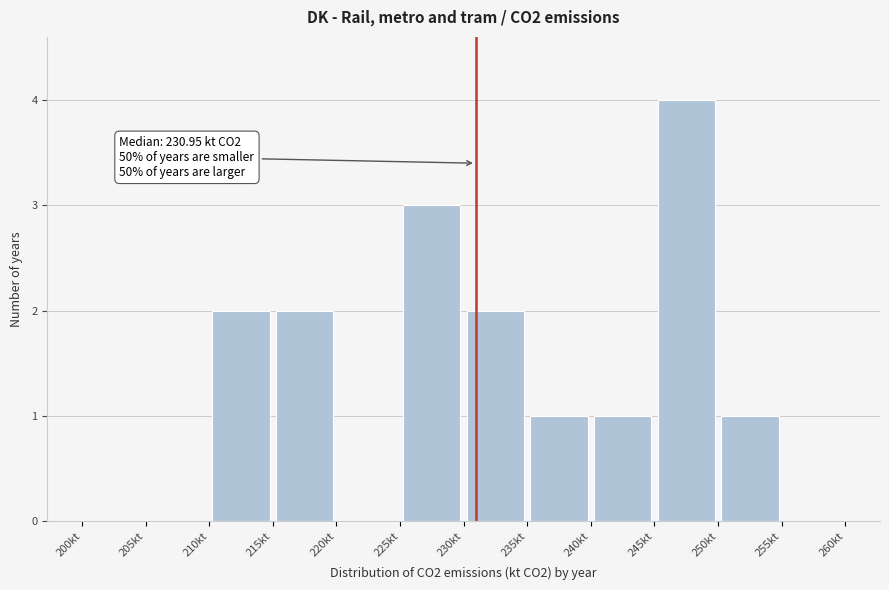

Which range on the x-axis has the tallest bar?

245 to 250